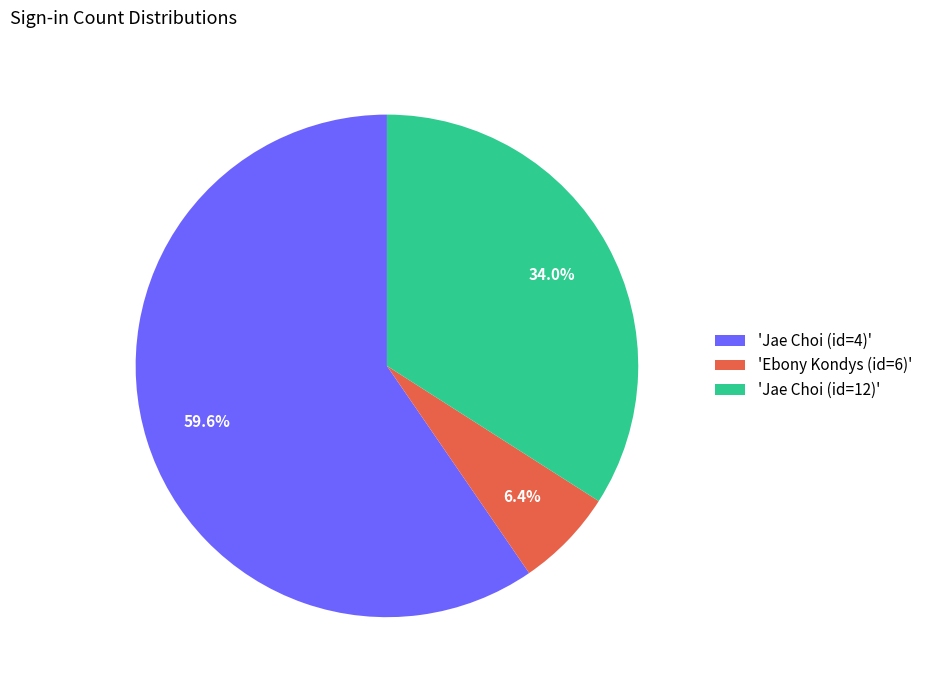

What percentage is NOT represented by 'Ebony Kondys (id=6)'?

93.6%